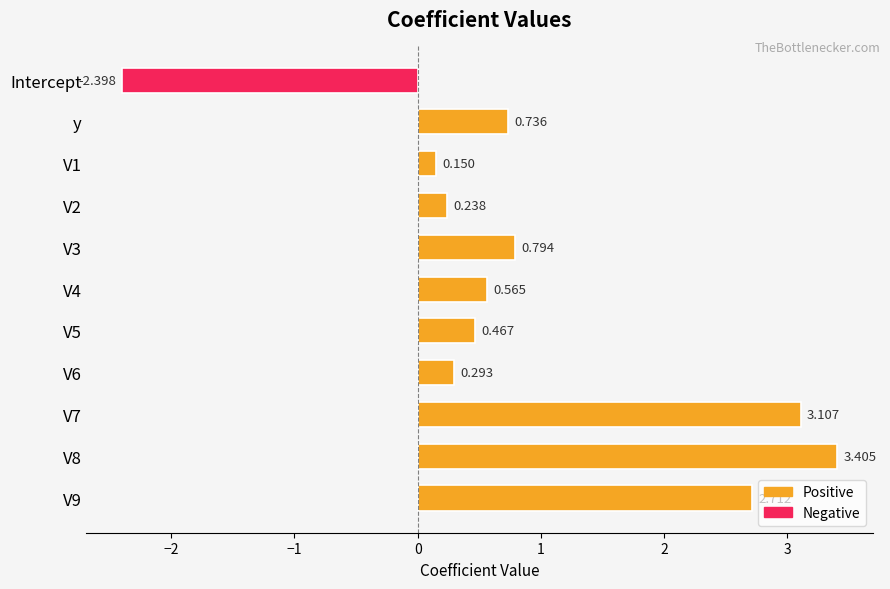

What is the label of the 11th bar from the bottom?

Intercept